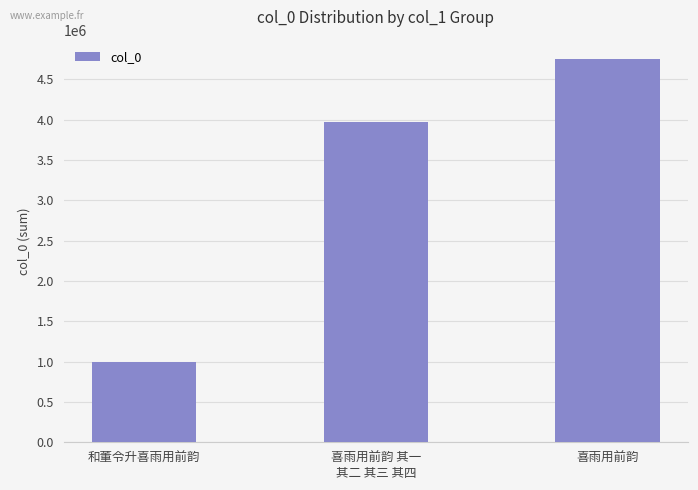

What is the value of the 1st bar from the left?

998445